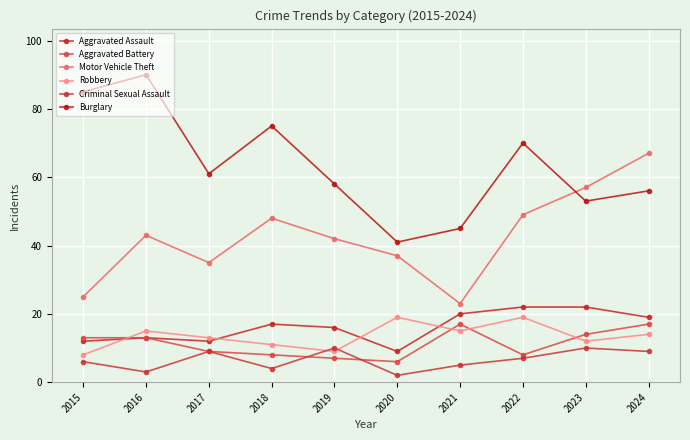

At which label does Aggravated Battery first exceed 13?

2021